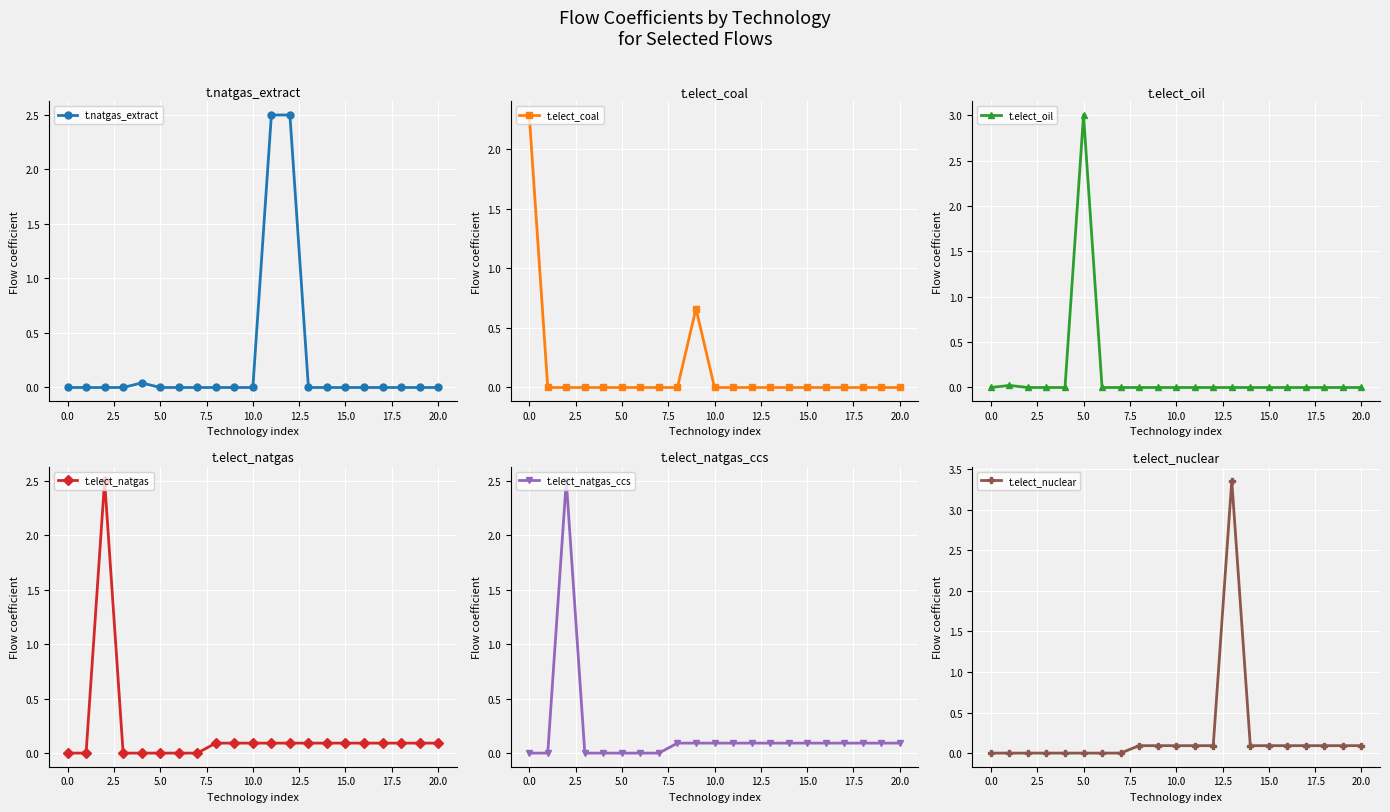

True or false: t.elect_nuclear and t.elect_oil intersect in this chart.

False